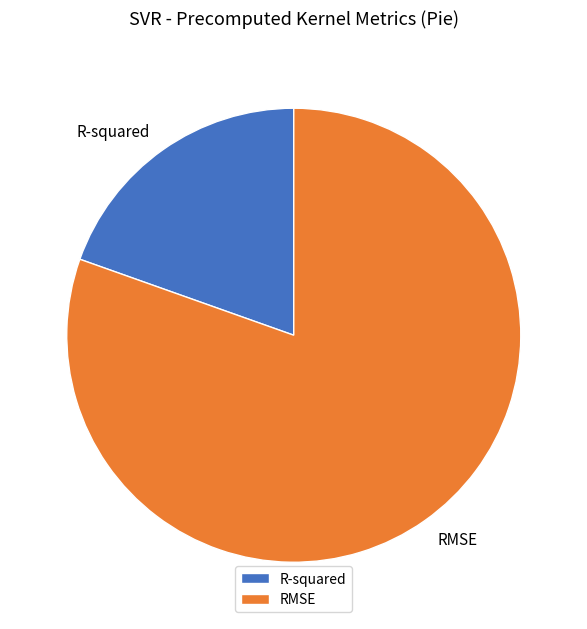

True or false: RMSE accounts for 80% of the total.

True